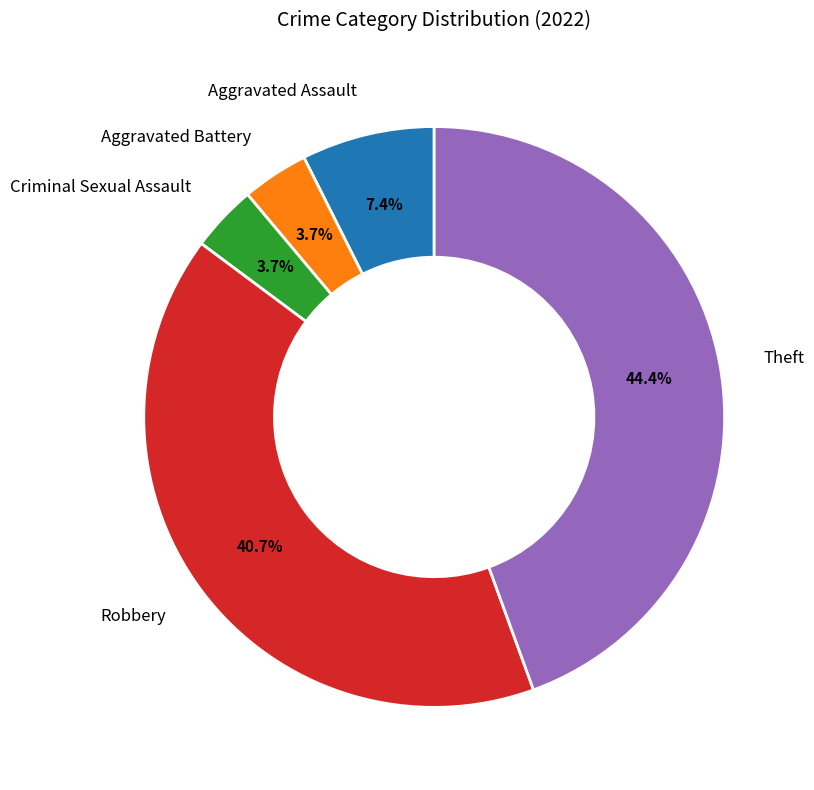

How many slices are in this pie chart?

5